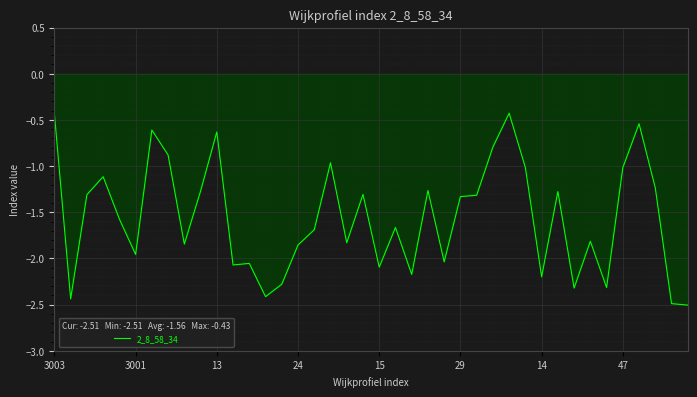

What is the smallest value displayed?

-2.5